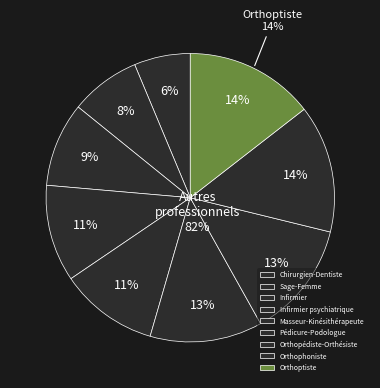

To the nearest percent, what portion does Infirmier represent?

9%